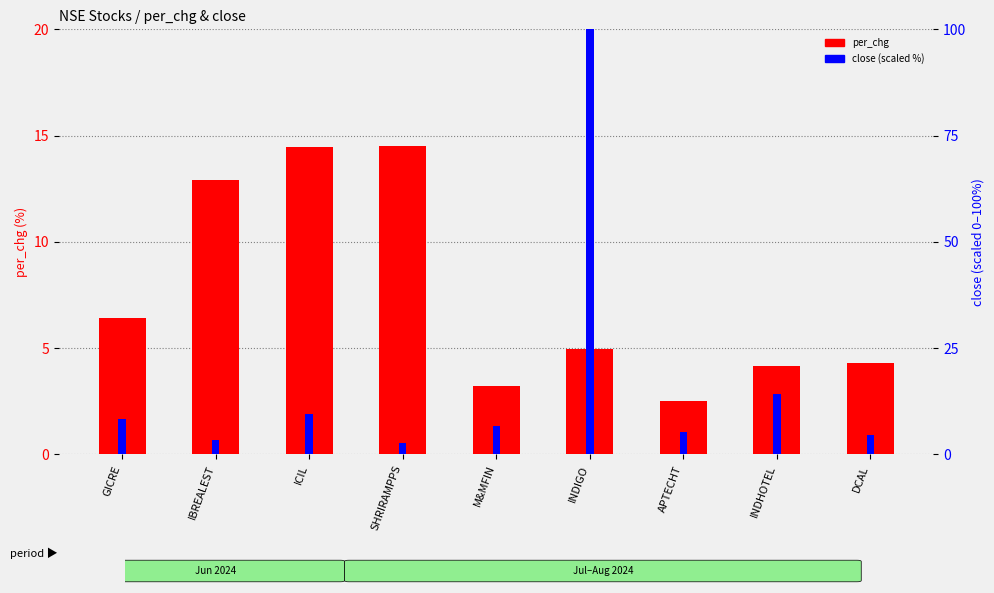

What is the total value across all series at SHRIRAMPPS?

17.1